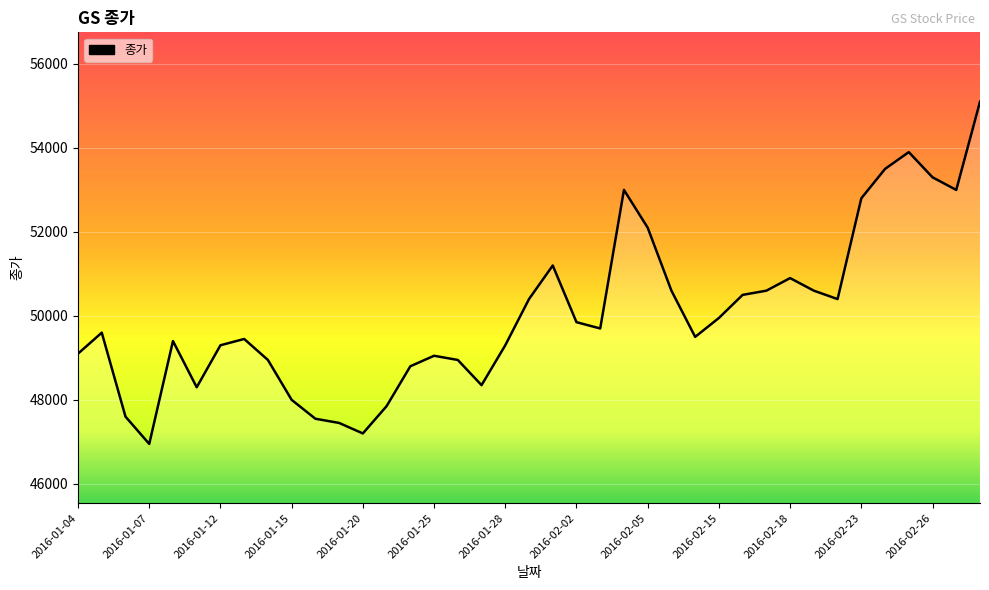

Count the number of values greater than 49600.

19